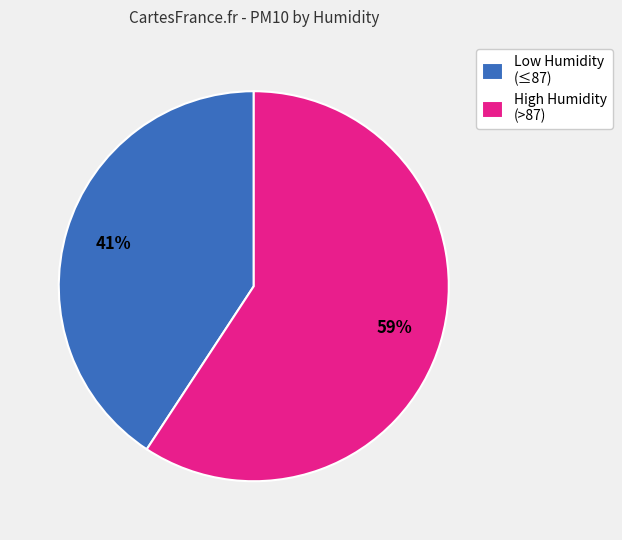

Count the number of slices in the pie.

2